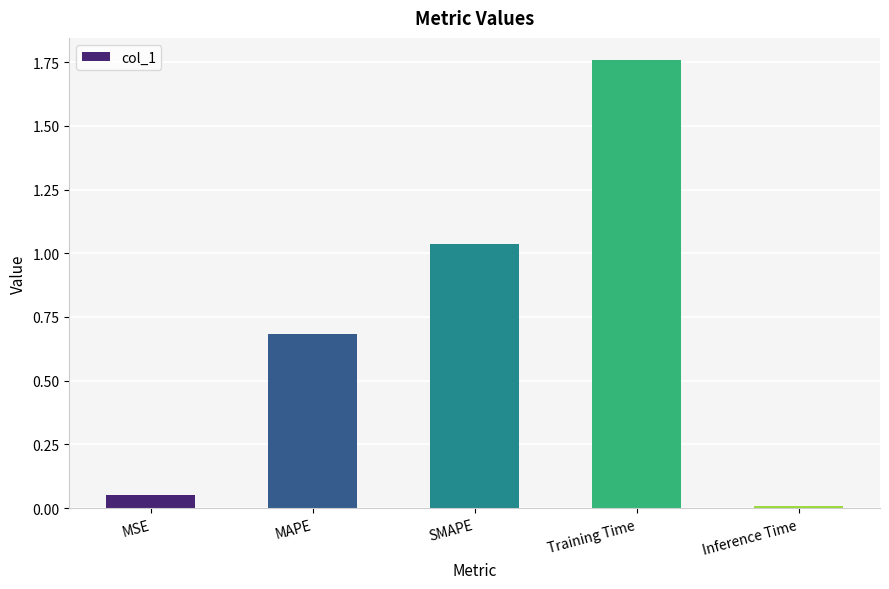

The chart shows a value of 0.8 at Training Time. True or false?

False